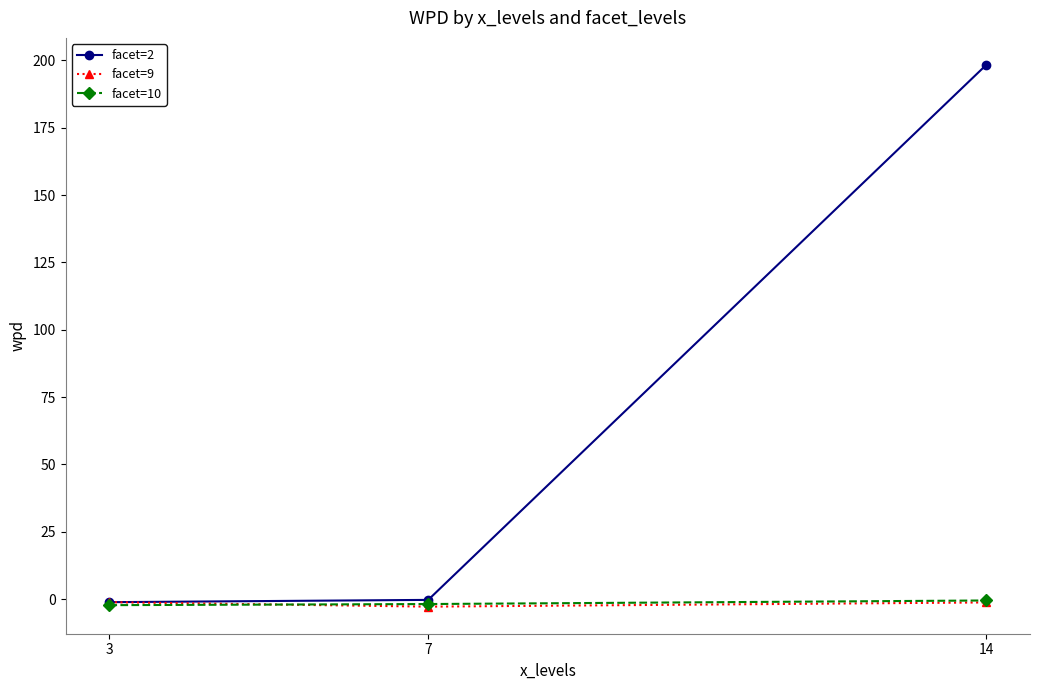

Which series has the largest total across all categories?

facet=2